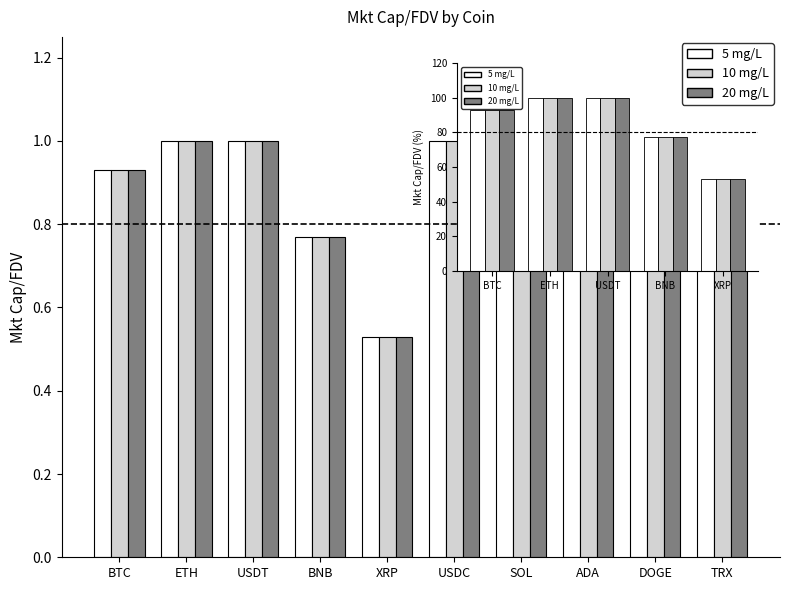

At which label is 20 mg/L closest to 0?

XRP